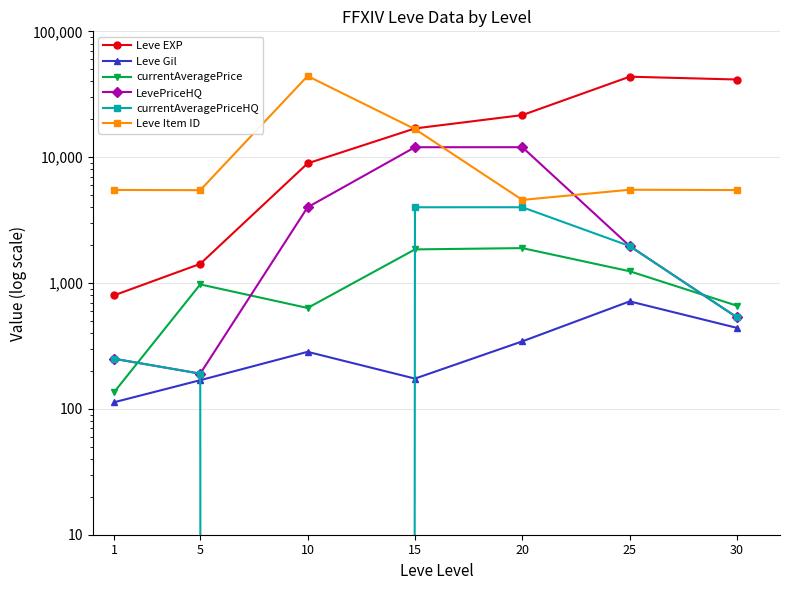

What is the sum of all LevePriceHQ values?

30943.2